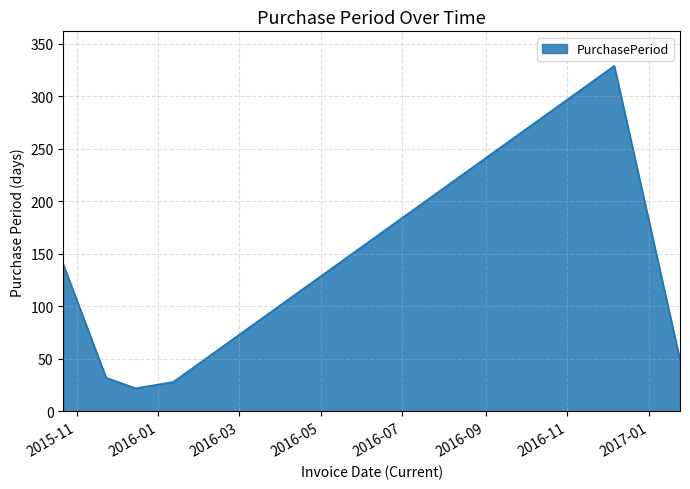

True or false: there are more than 2 points higher than both neighbors.

False